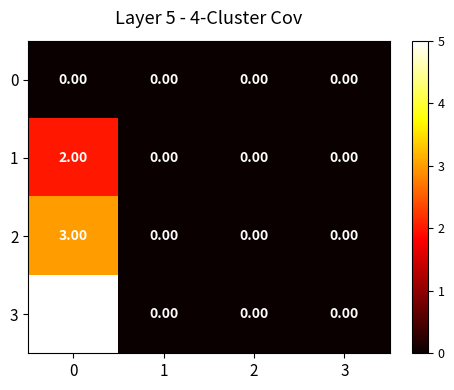

Which series has the largest range (max minus min)?

3